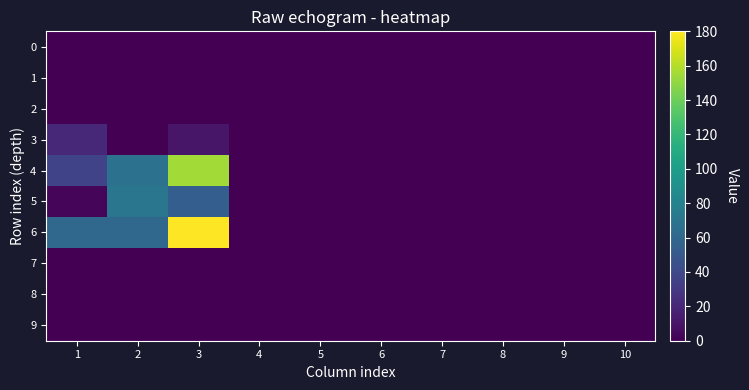

Which label corresponds to the smallest value in the chart?

1